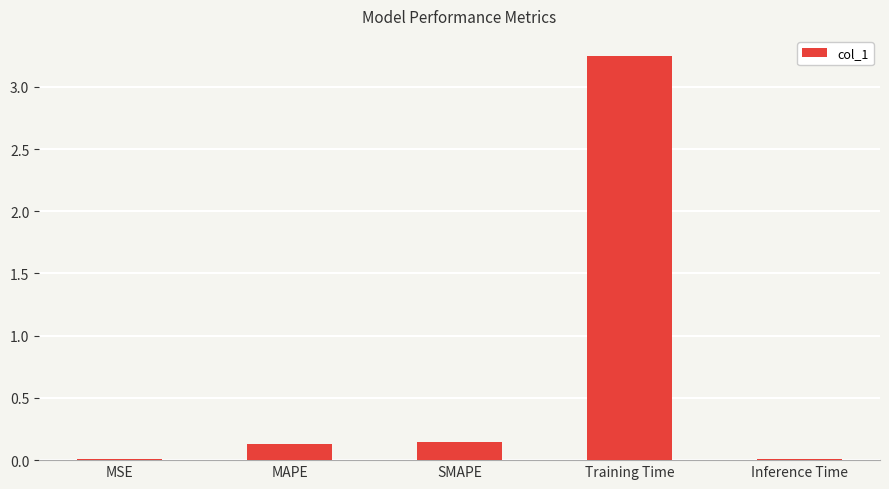

Is it true that the value at Training Time is 4.9?

False